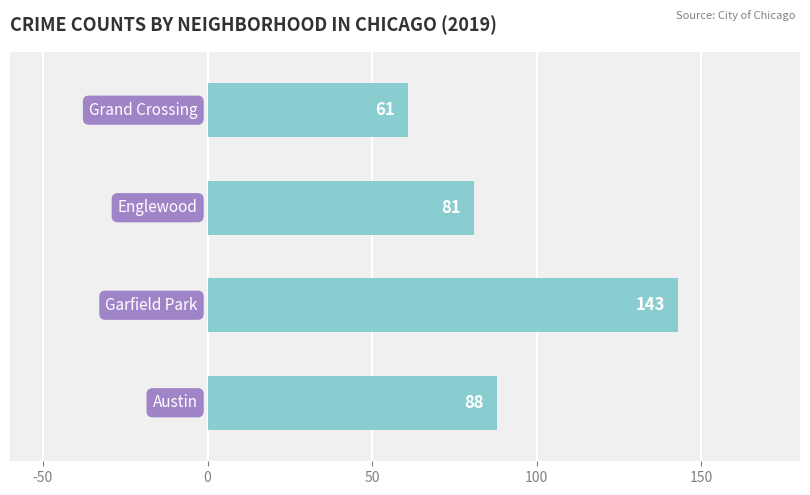

Reading bottom to top, list all the values displayed in this chart.

88	143	81	61